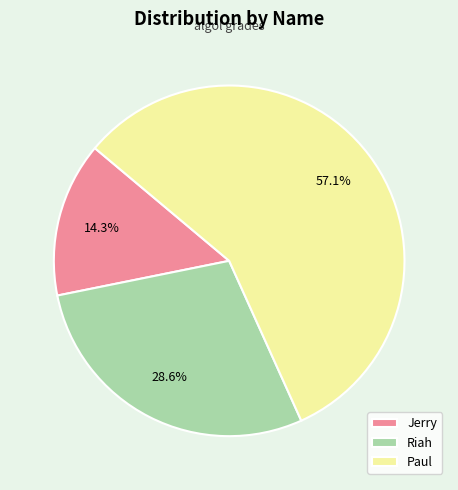

To the nearest percent, what is the difference between the Paul and Jerry slice percentages?

43%